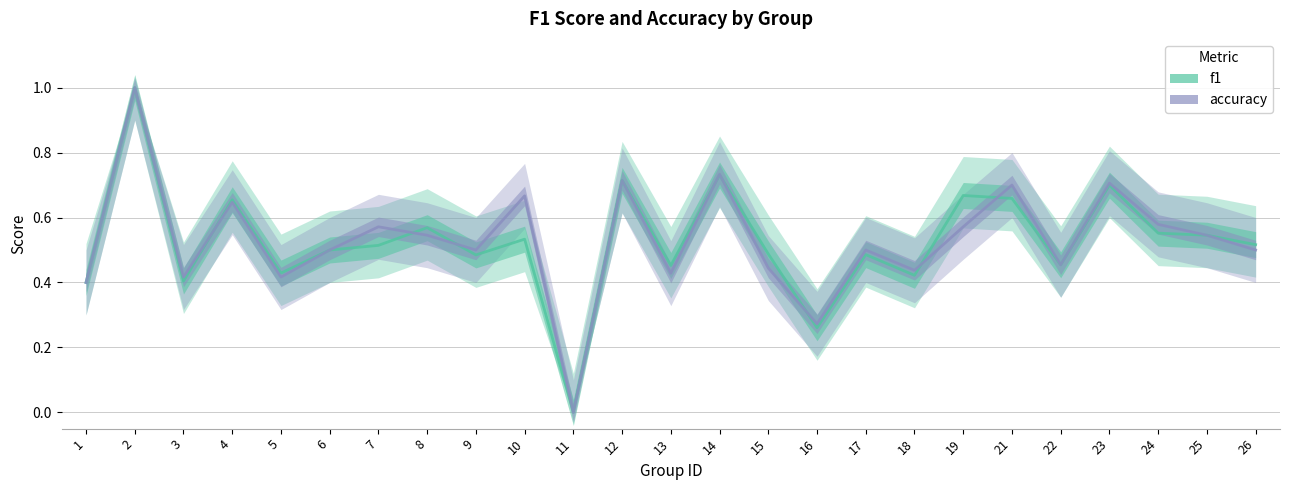

What is the difference between the maximum and second lowest values in the accuracy series?

0.7